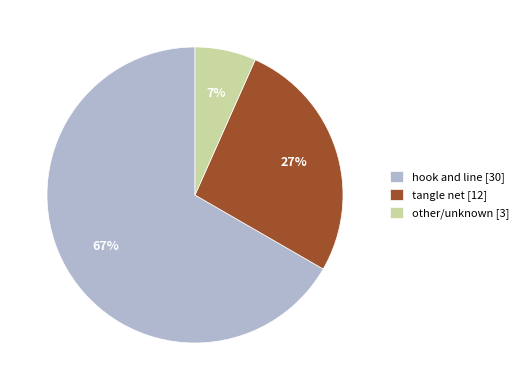

Is the sum of other/unknown [3] and tangle net [12] greater than half?

No